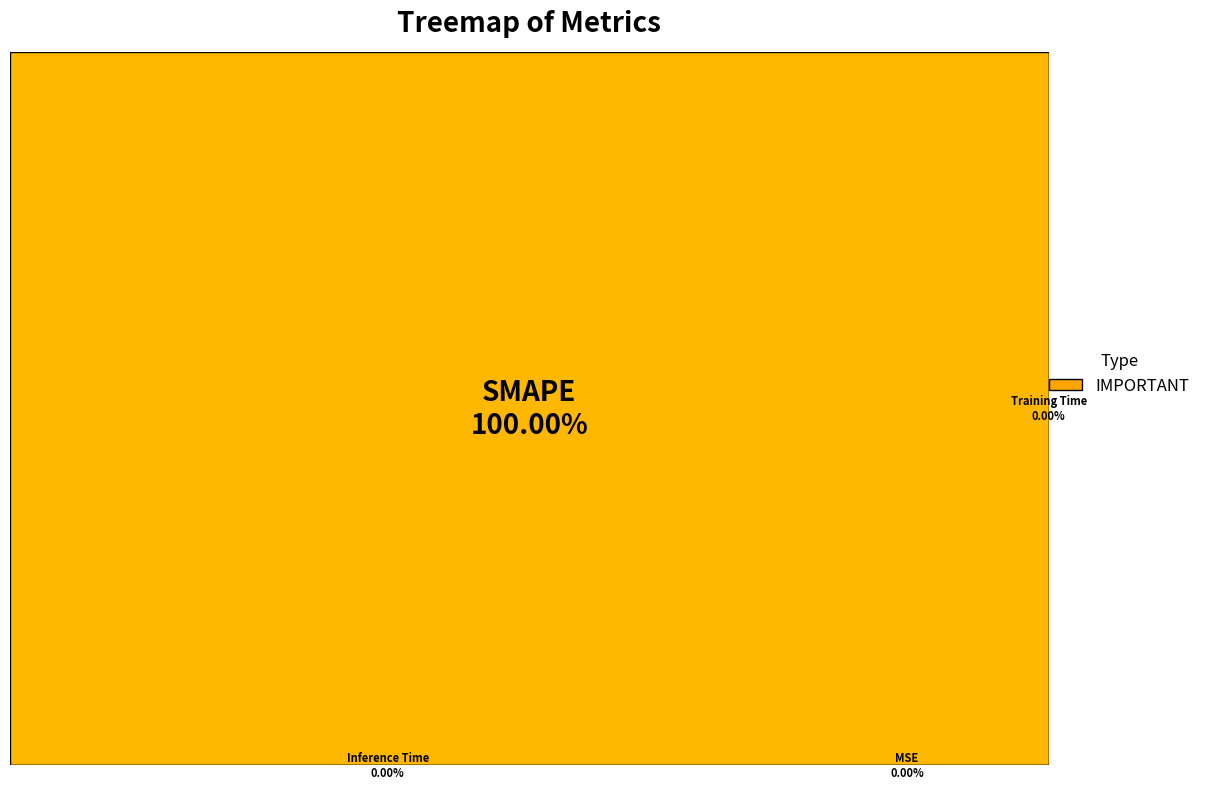

What is the smallest slice in the pie chart?

MSE